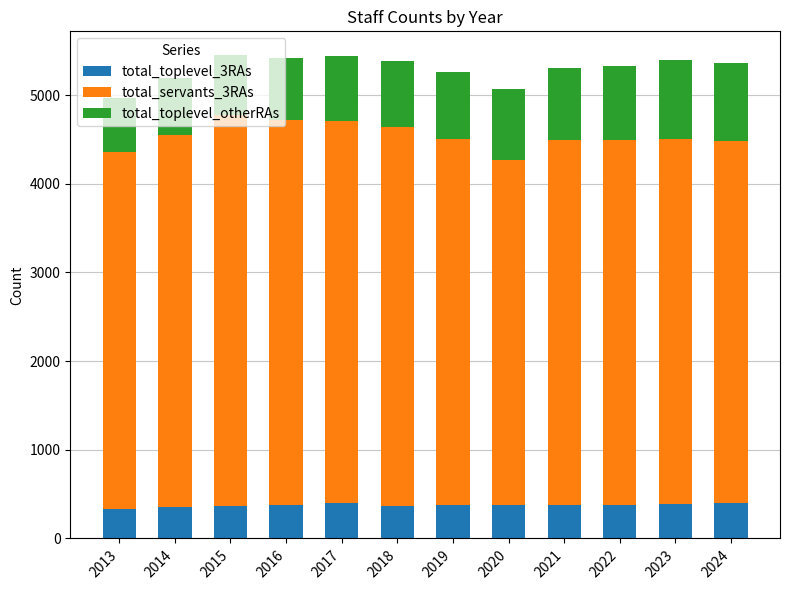

What is the total value across all series at 2020?

5070